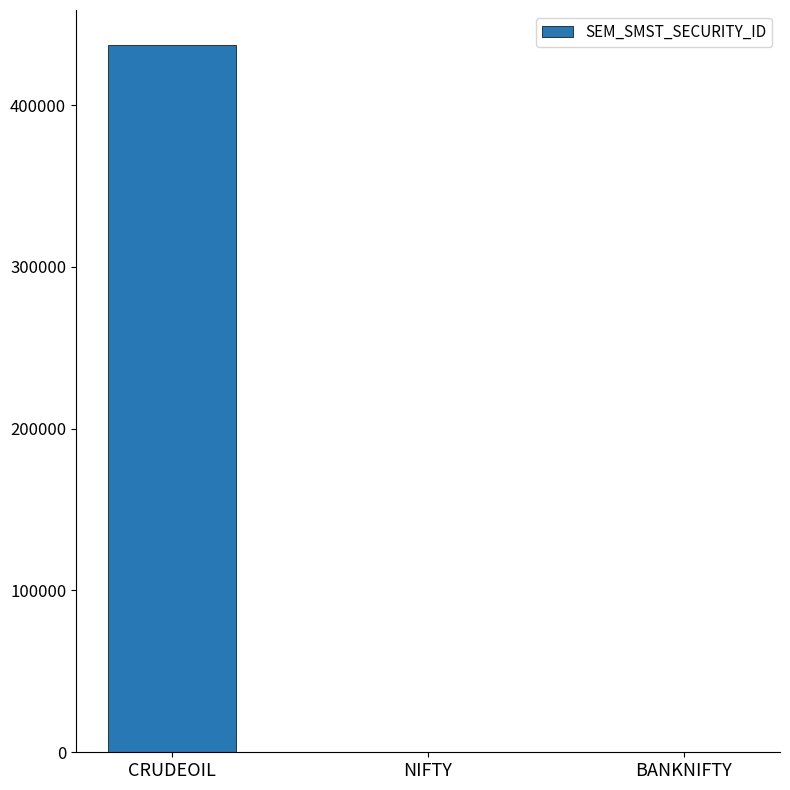

Between CRUDEOIL and BANKNIFTY, which is larger?

CRUDEOIL